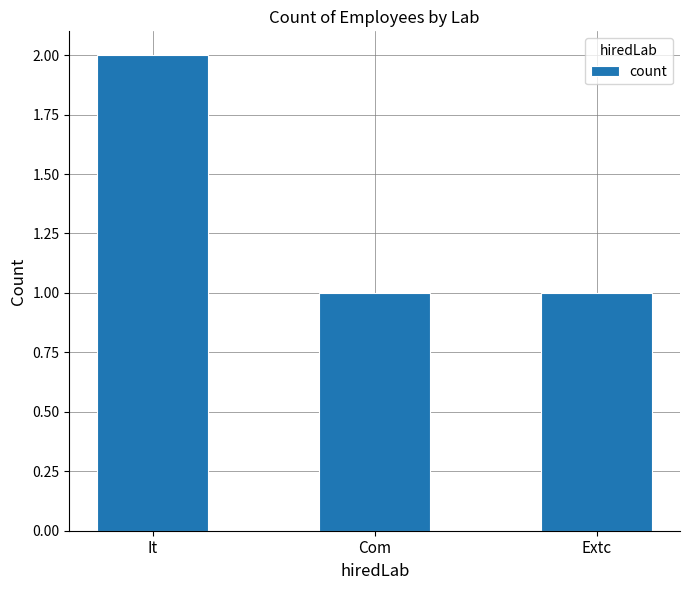

What is the sum of all values?

4